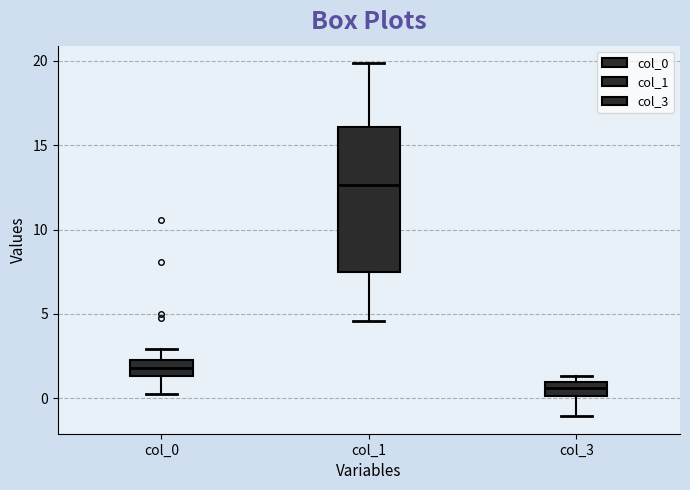

Which box's median line is the highest?

col_1